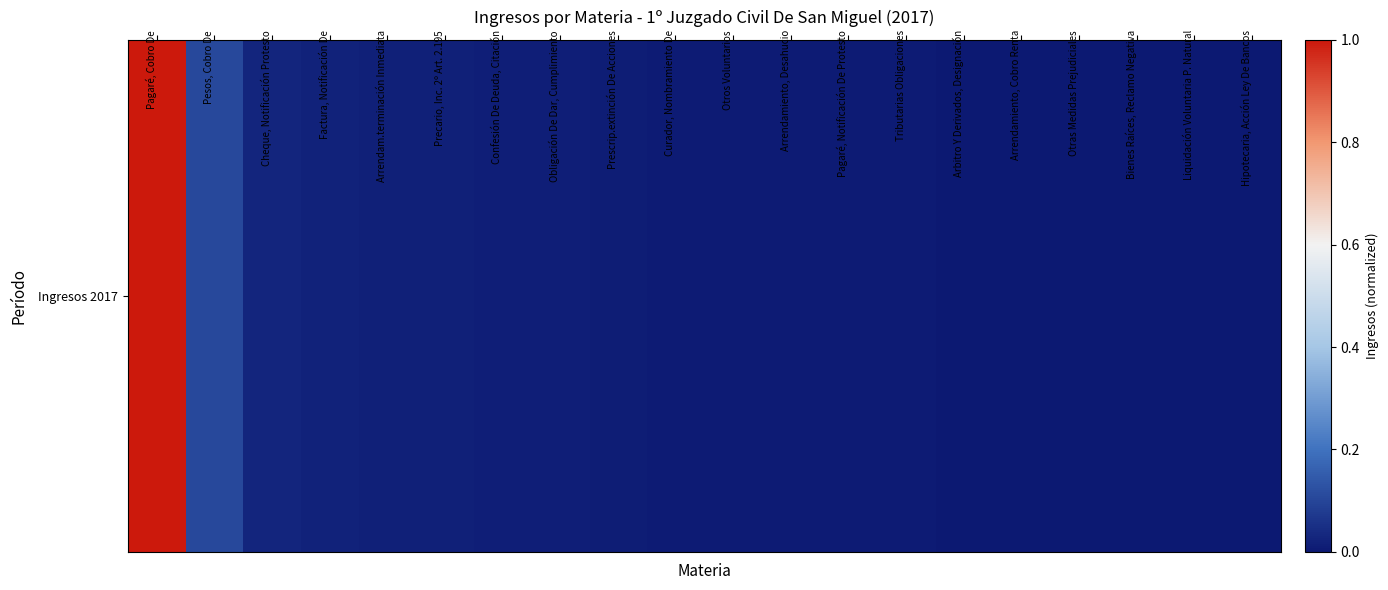

What is the change in value from Pagaré, Cobro De to Confesión De Deuda, Citación?

-1.0